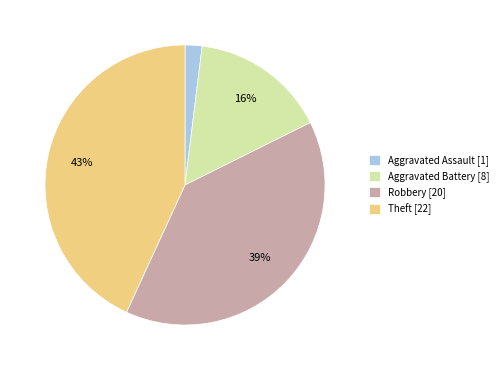

To the nearest percent, what portion does Theft represent?

43%